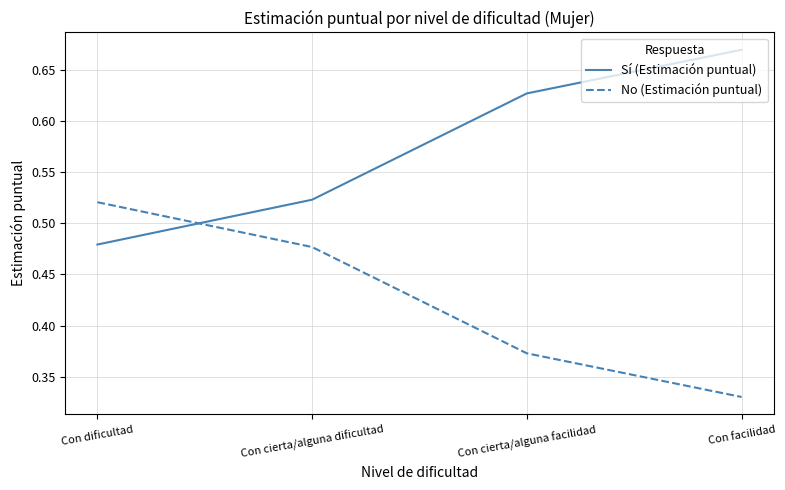

At how many categories does at least one series exceed 0?

4